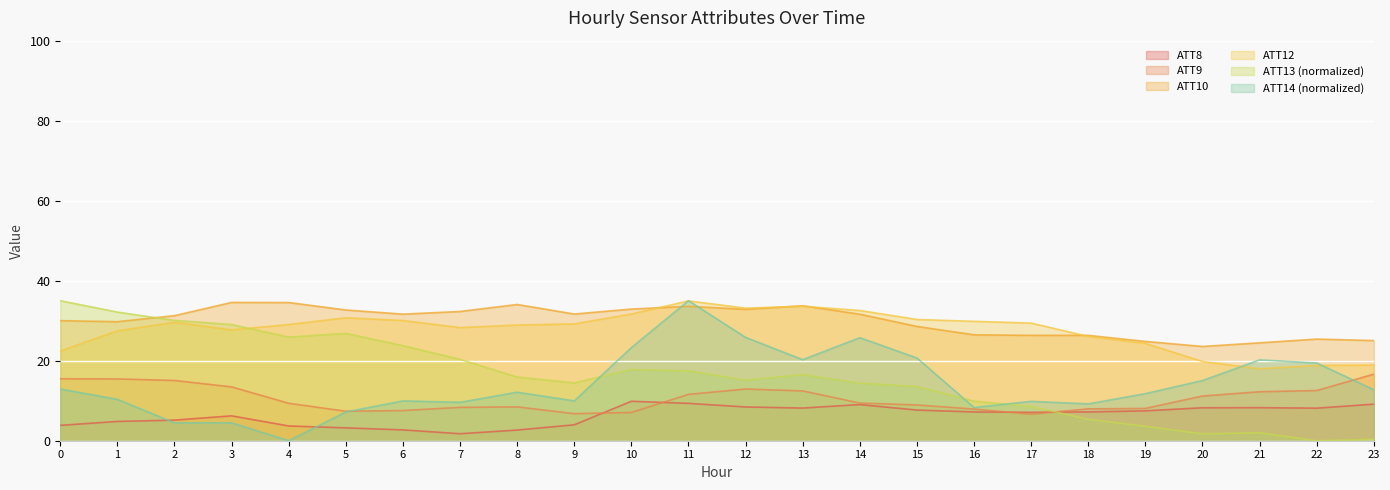

True or false: ATT10 and ATT12 intersect in this chart.

True